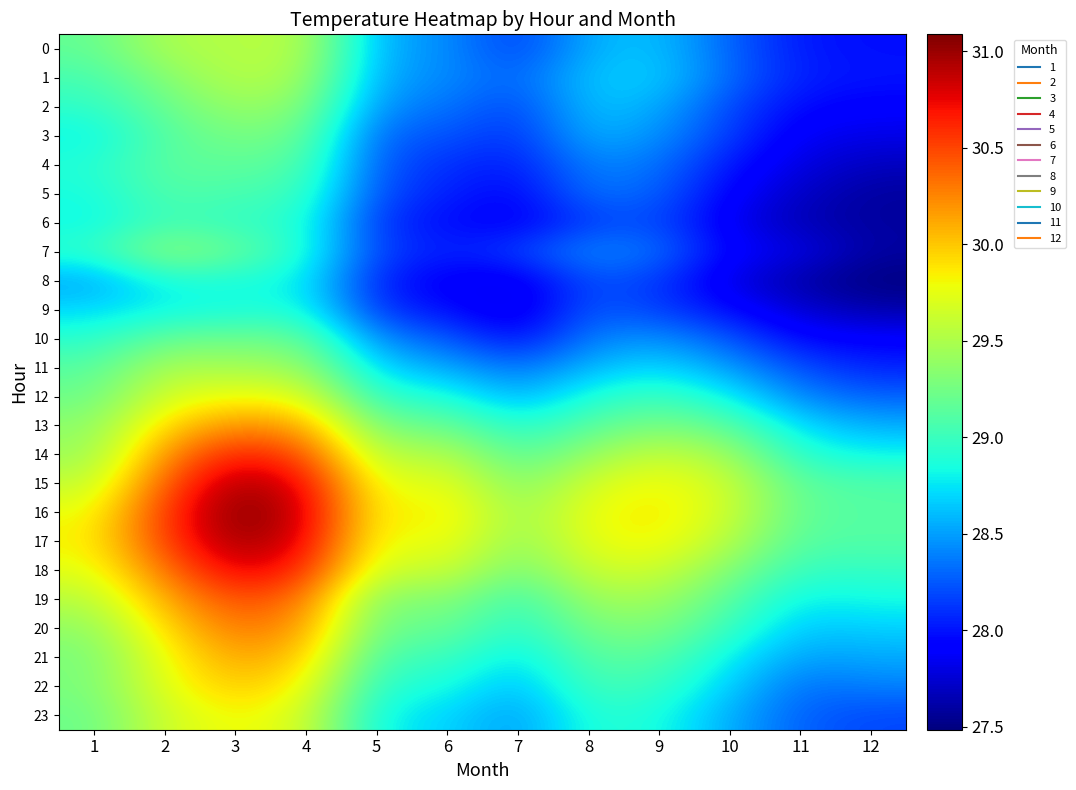

Reading left to right, extract all data points from this chart.

0: 1=29.2	2=29.5	3=29.5	4=29.6	5=28.6	6=28.4	7=28.1	8=28.6	9=28.6	10=28.3	11=28.0	12=28.0
1: 1=29.0	2=29.3	3=29.5	4=29.5	5=28.5	6=28.4	7=28.3	8=28.6	9=28.7	10=28.3	11=28.0	12=28.0
2: 1=28.9	2=29.2	3=29.4	4=29.3	5=28.4	6=28.4	7=28.2	8=28.6	9=28.6	10=28.2	11=28.0	12=27.9
3: 1=28.8	2=29.1	3=29.3	4=29.2	5=28.3	6=28.2	7=28.1	8=28.6	9=28.5	10=28.1	11=27.9	12=27.8
4: 1=28.9	2=29.1	3=29.2	4=29.1	5=28.2	6=28.1	7=28.0	8=28.4	9=28.4	10=28.0	11=27.8	12=27.7
5: 1=28.8	2=29.1	3=29.1	4=29.0	5=28.2	6=28.1	7=27.9	8=28.4	9=28.3	10=27.9	11=27.7	12=27.6
6: 1=28.8	2=29.0	3=29.0	4=28.9	5=28.1	6=28.0	7=27.9	8=28.1	9=28.2	10=27.8	11=27.6	12=27.6
7: 1=29.0	2=29.4	3=29.2	4=28.9	5=28.2	6=28.0	7=28.2	8=28.4	9=28.3	10=27.9	11=27.8	12=27.6
8: 1=28.5	2=28.9	3=28.9	4=28.8	5=28.0	6=27.9	7=27.8	8=28.2	9=28.1	10=27.8	11=27.6	12=27.5
9: 1=28.7	2=28.8	3=28.8	4=28.9	5=28.1	6=28.0	7=27.8	8=28.3	9=28.2	10=28.0	11=27.7	12=27.6
10: 1=28.9	2=29.2	3=29.2	4=29.2	5=28.4	6=28.3	7=28.0	8=28.4	9=28.5	10=28.2	11=27.9	12=27.9
11: 1=29.1	2=29.5	3=29.5	4=29.4	5=28.7	6=28.5	7=28.3	8=28.6	9=28.7	10=28.5	11=28.2	12=28.1
12: 1=29.2	2=29.7	3=29.8	4=29.7	5=28.9	6=28.9	7=28.5	8=28.9	9=29.0	10=28.8	11=28.4	12=28.3
13: 1=29.4	2=29.9	3=30.2	4=30.1	5=29.2	6=29.2	7=28.9	8=29.1	9=29.3	10=29.1	11=28.7	12=28.6
14: 1=29.4	2=30.2	3=30.7	4=30.5	5=29.5	6=29.6	7=29.1	8=29.4	9=29.6	10=29.4	11=28.9	12=28.8
15: 1=29.6	2=30.4	3=31.0	4=30.8	5=29.7	6=29.8	7=29.3	8=29.7	9=29.8	10=29.6	11=29.1	12=29.1
16: 1=29.8	2=30.5	3=31.1	4=30.9	5=29.8	6=29.9	7=29.4	8=29.8	9=29.9	10=29.6	11=29.2	12=29.1
17: 1=29.8	2=30.5	3=31.0	4=30.8	5=29.7	6=29.8	7=29.4	8=29.8	9=29.8	10=29.5	11=29.1	12=29.1
18: 1=29.7	2=30.3	3=30.8	4=30.6	5=29.6	6=29.7	7=29.2	8=29.6	9=29.7	10=29.3	11=29.0	12=29.0
19: 1=29.5	2=30.1	3=30.5	4=30.3	5=29.3	6=29.4	7=29.0	8=29.4	9=29.4	10=29.1	11=28.8	12=28.8
20: 1=29.4	2=29.9	3=30.3	4=30.2	5=29.2	6=29.2	7=28.9	8=29.3	9=29.3	10=29.0	11=28.6	12=28.7
21: 1=29.3	2=29.8	3=30.1	4=30.0	5=29.0	6=29.0	7=28.7	8=29.1	9=29.1	10=28.8	11=28.5	12=28.5
22: 1=29.3	2=29.7	3=30.0	4=29.8	5=28.9	6=28.9	7=28.6	8=29.0	9=29.0	10=28.7	11=28.3	12=28.4
23: 1=29.2	2=29.7	3=29.8	4=29.7	5=28.8	6=28.7	7=28.5	8=28.9	9=28.9	10=28.5	11=28.3	12=28.2